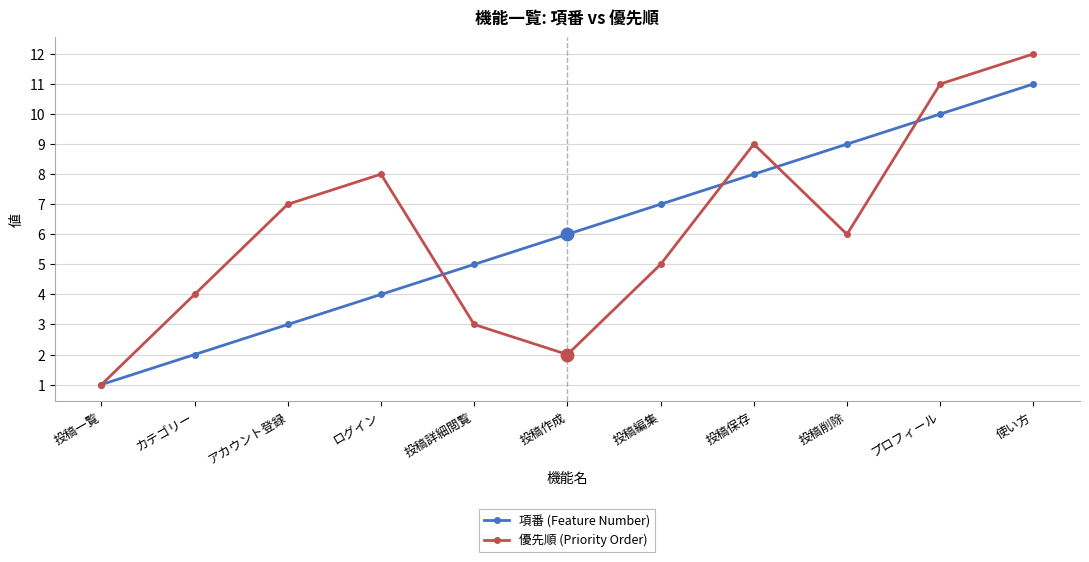

Which series has the largest total across all categories?

優先順 (Priority Order)